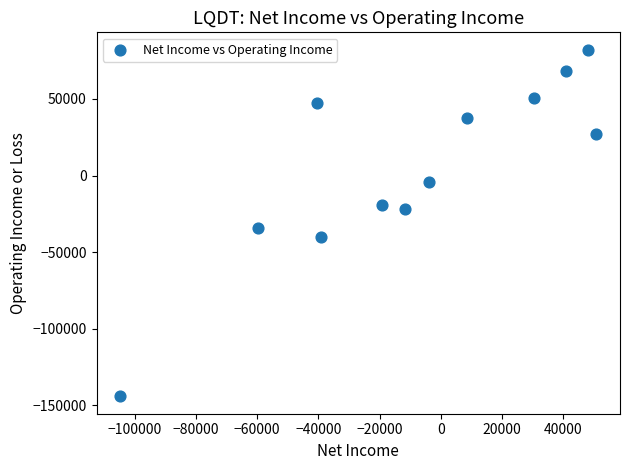

What Y value in the scatter plot is closest to -31000?

-34100